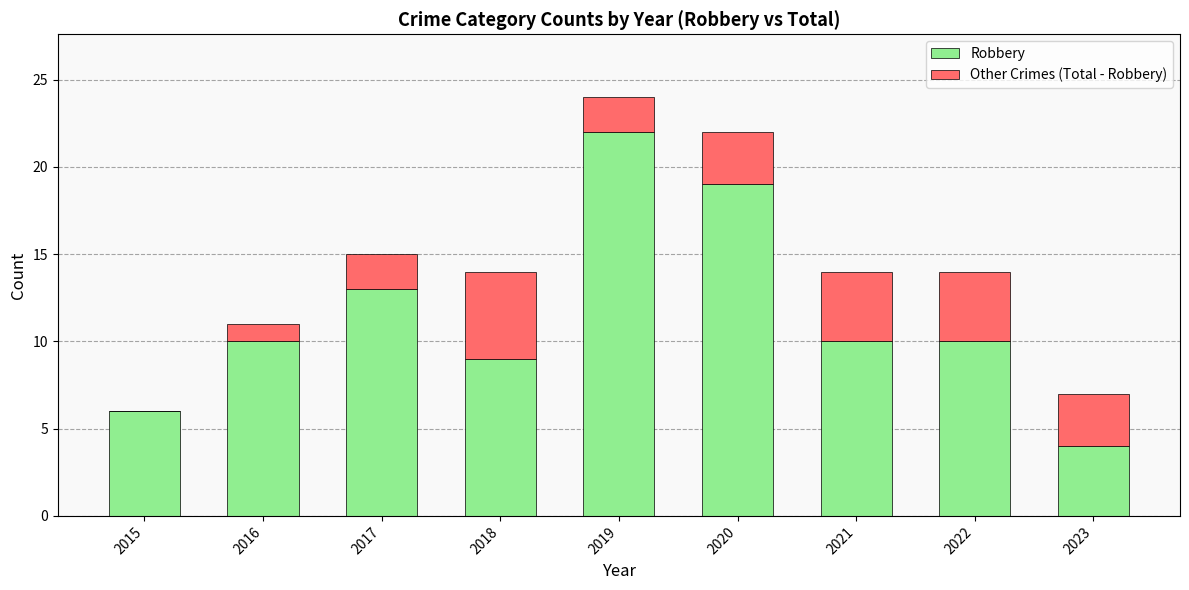

Is it true that Robbery equals 6 at 2015?

True